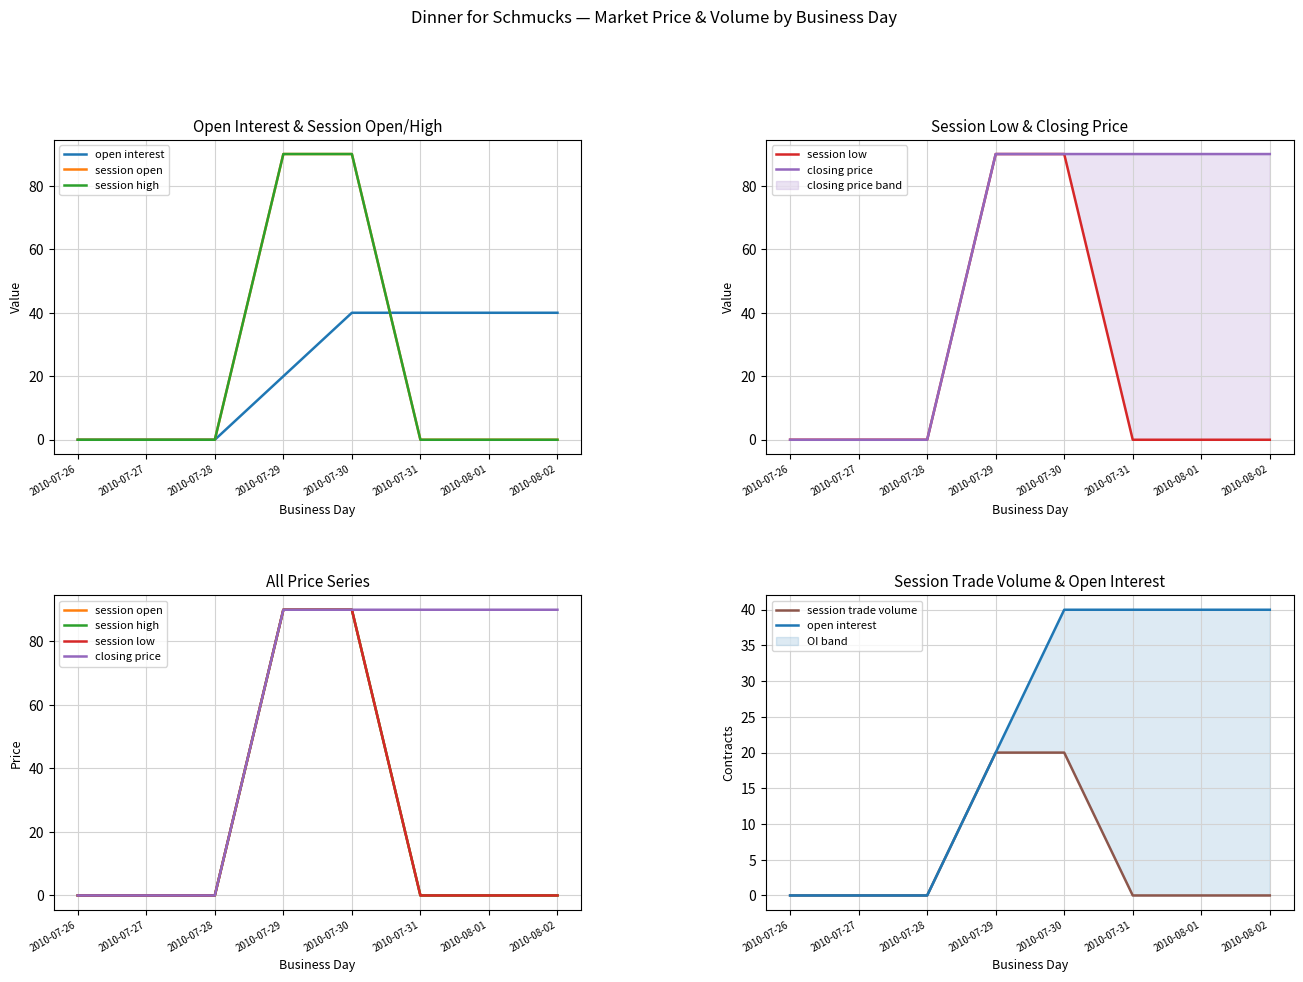

Rank the series at 2010-07-26 from lowest to highest value.

open interest, session open, session high, session low, closing price, session trade volume